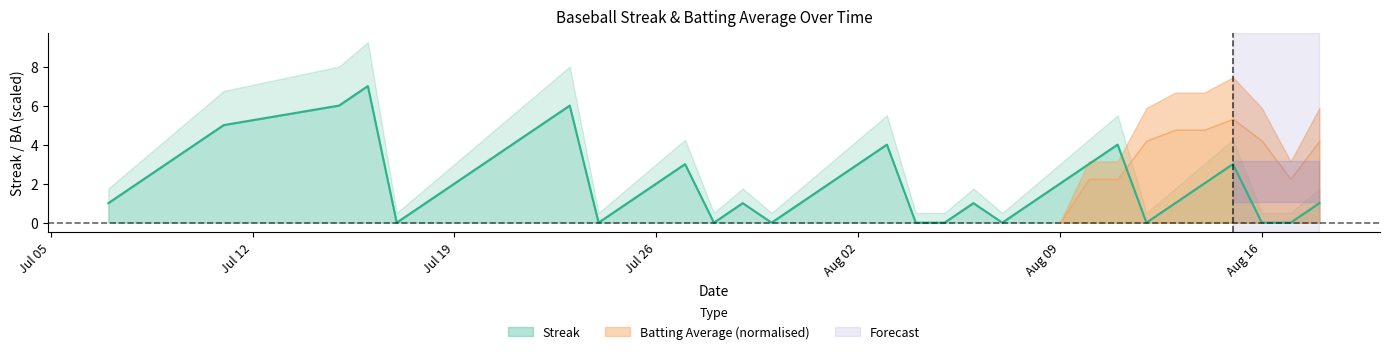

True or false: the data has more than 0 interior local peaks.

True